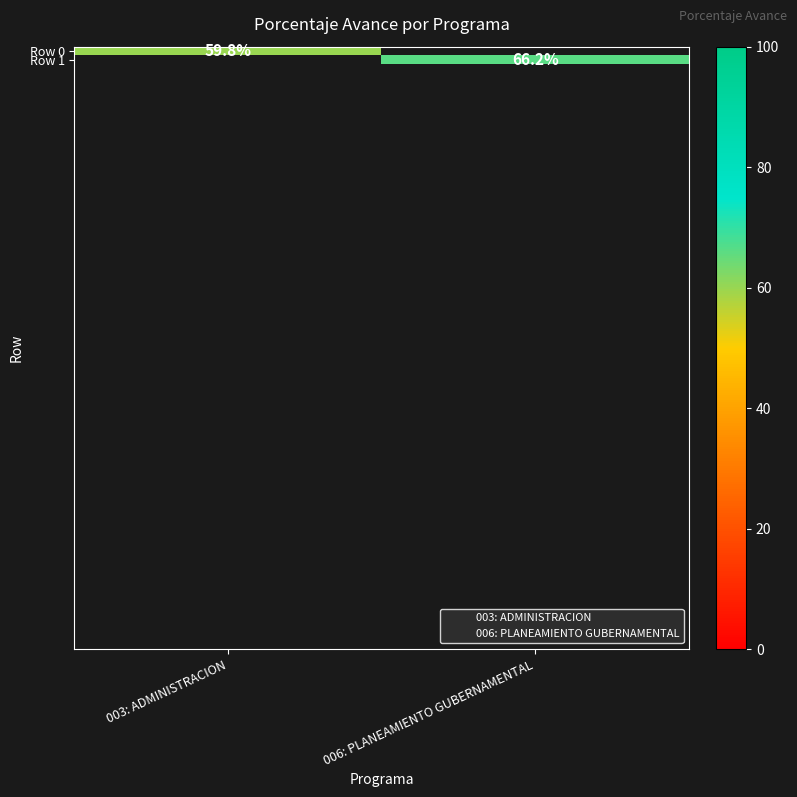

How many values in Row 1 are above zero?

1